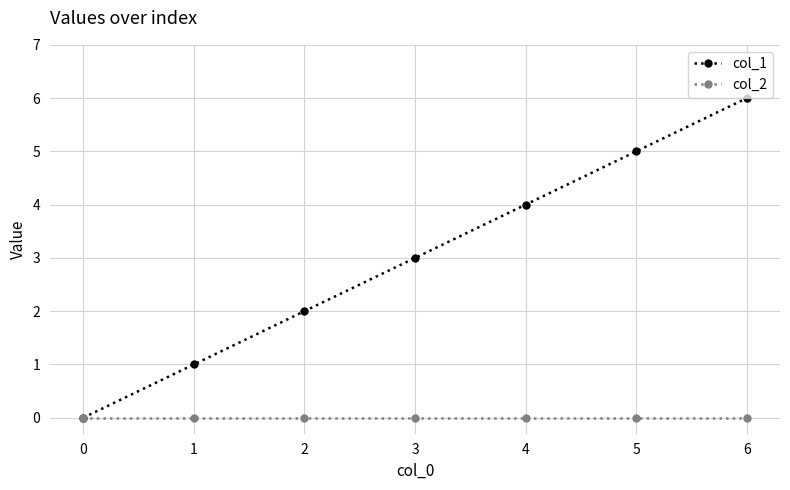

Between 2 and 5, which series saw the biggest shift?

col_1